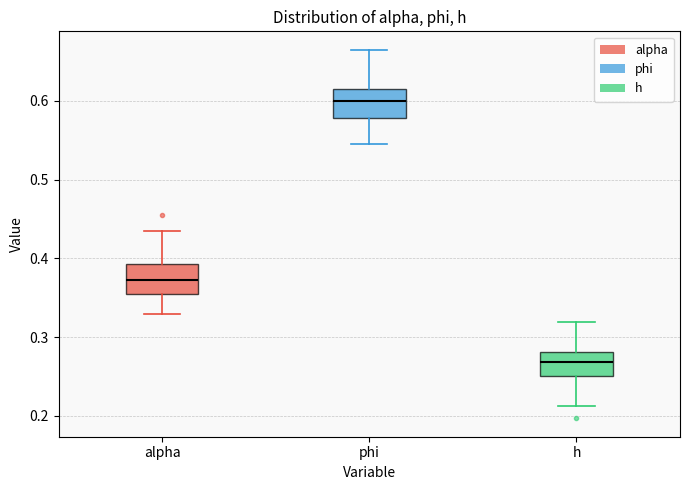

Reading left to right, read every box against the y-axis: the position of its median line, the range the box covers, and the ends of its whiskers. The values are not printed on the chart, so give them approximately, as read against the axis.

alpha: median 0.37, box 0.36 to 0.39, whiskers 0.33 to 0.43
phi: median 0.60, box 0.58 to 0.62, whiskers 0.55 to 0.66
h: median 0.27, box 0.25 to 0.28, whiskers 0.21 to 0.32